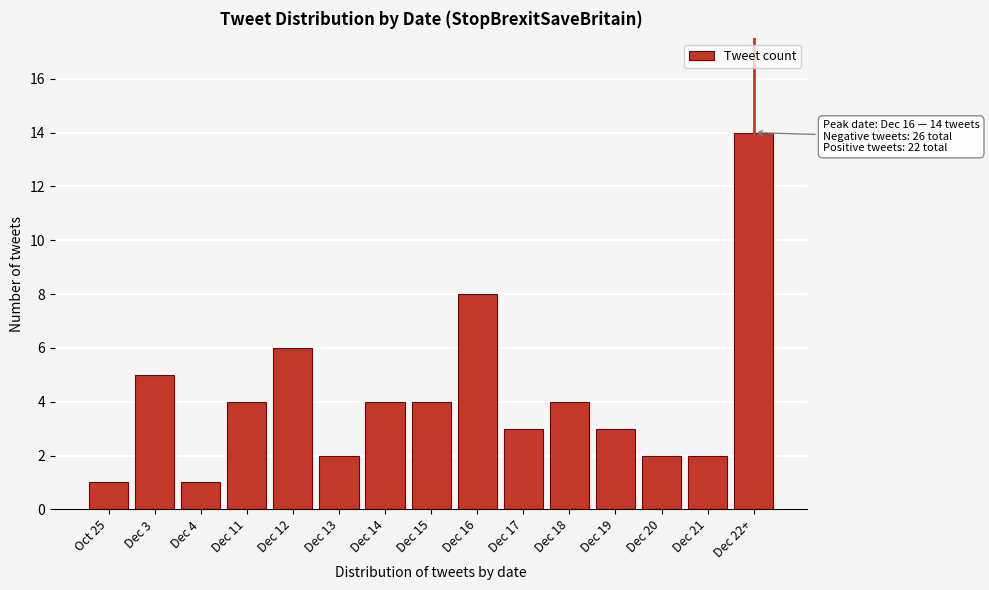

Reading left to right, extract all data points from this chart.

Oct 25=1	Dec 3=5	Dec 4=1	Dec 11=4	Dec 12=6	Dec 13=2	Dec 14=4	Dec 15=4	Dec 16=8	Dec 17=3	Dec 18=4	Dec 19=3	Dec 20=2	Dec 21=2	Dec 22+=14